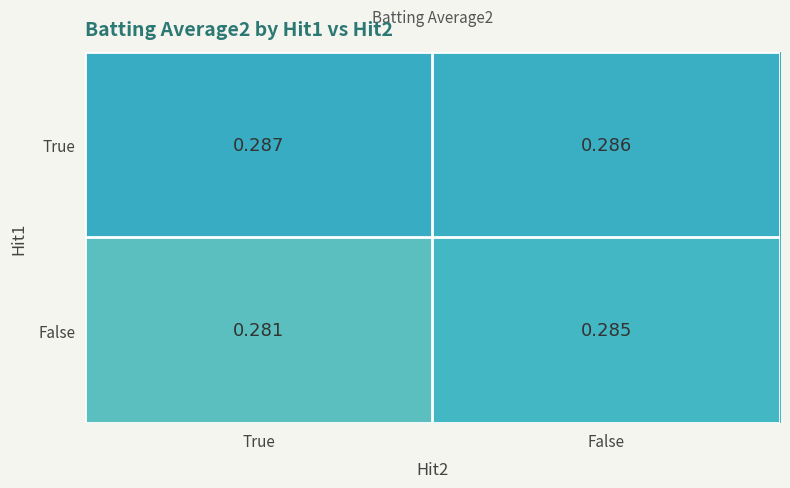

Which label corresponds to the largest value in the chart?

True